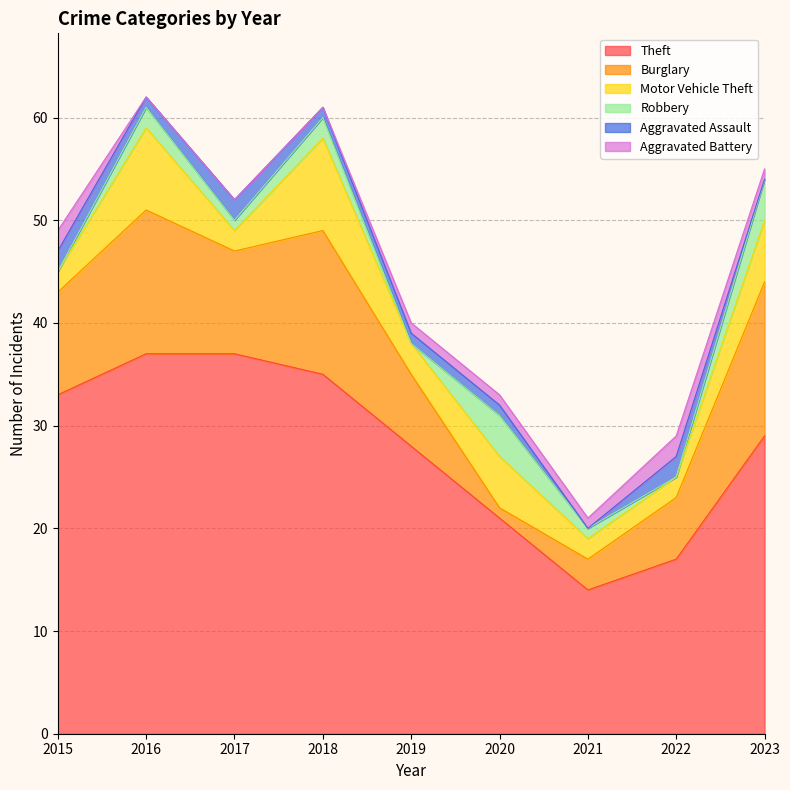

At which label is Robbery closest to 2?

2016